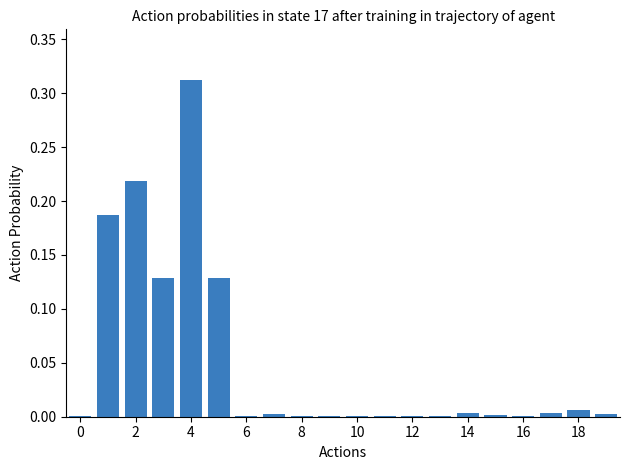

Which category has the highest value across all series?

4